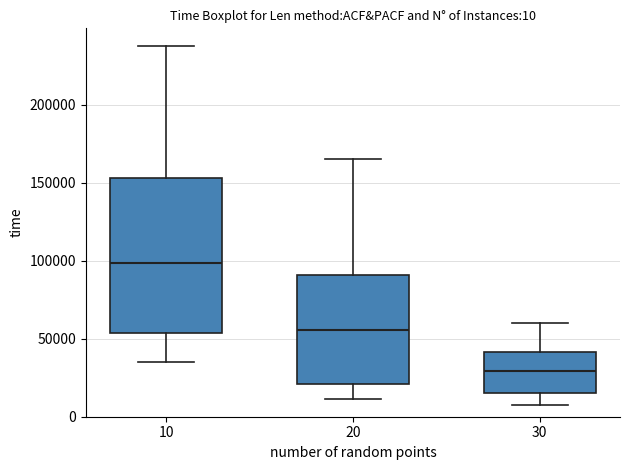

Which box's median line is the lowest?

30